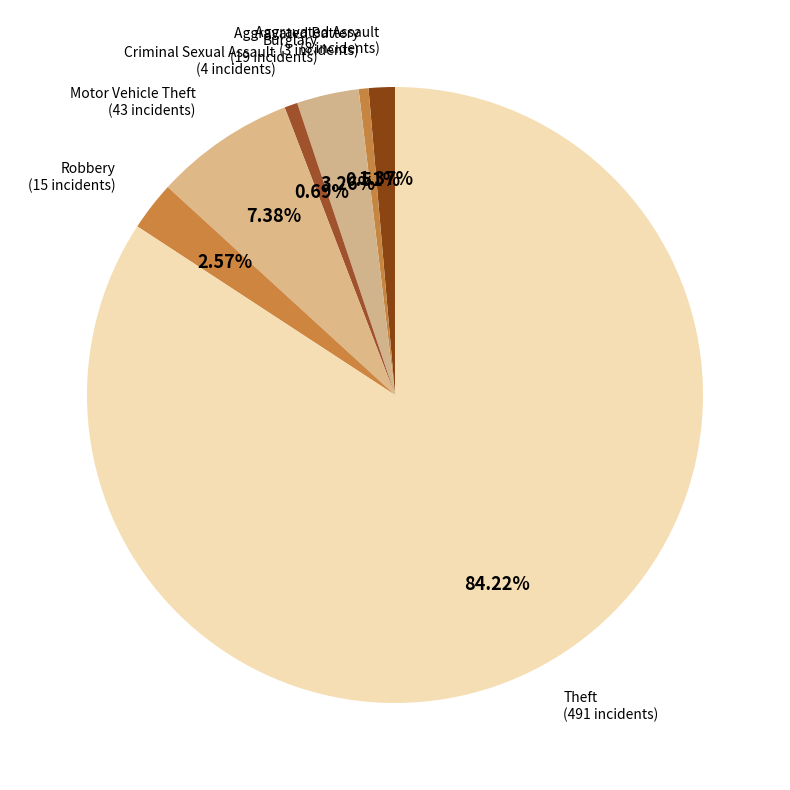

Which has a higher value, Criminal Sexual Assault or Theft?

Theft